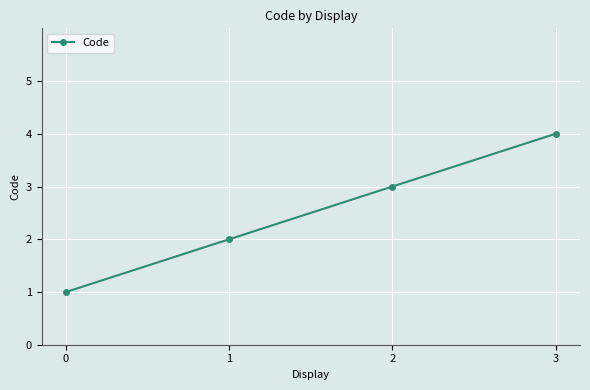

Rank the categories by value from lowest to highest.

0, 1, 2, 3